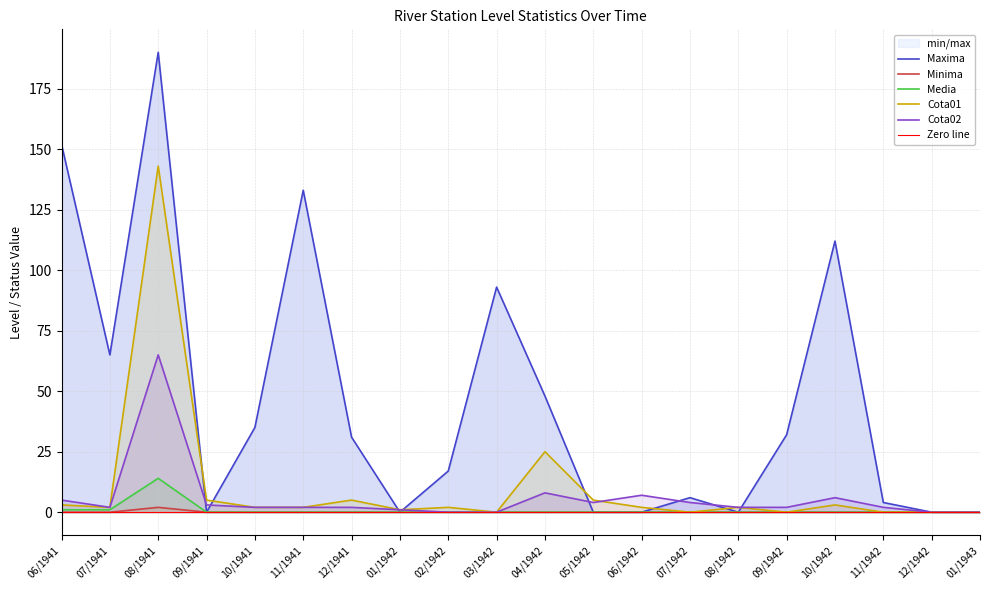

What is the highest value of the Cota02 series?

65